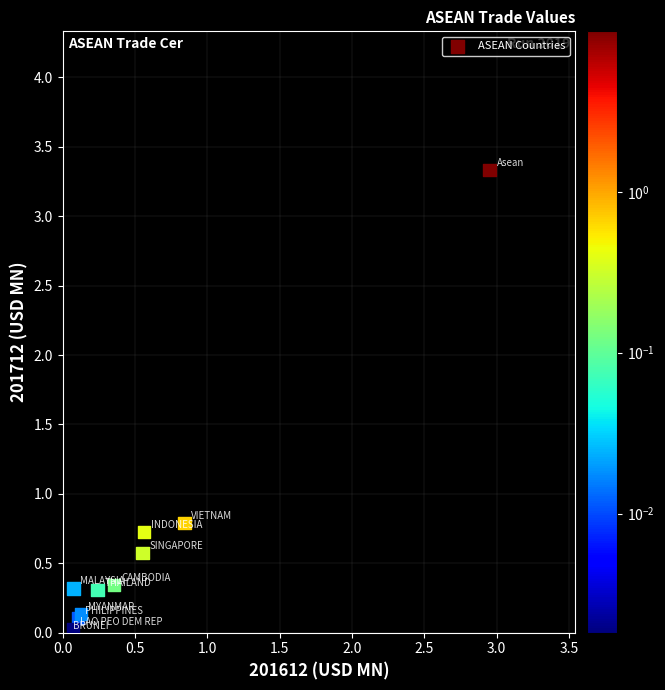

What Y value in the scatter plot is closest to 1?

0.8